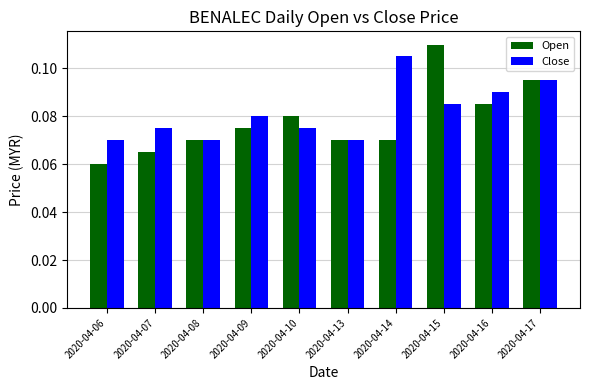

Count the Close values in the range 0 to 1.

10